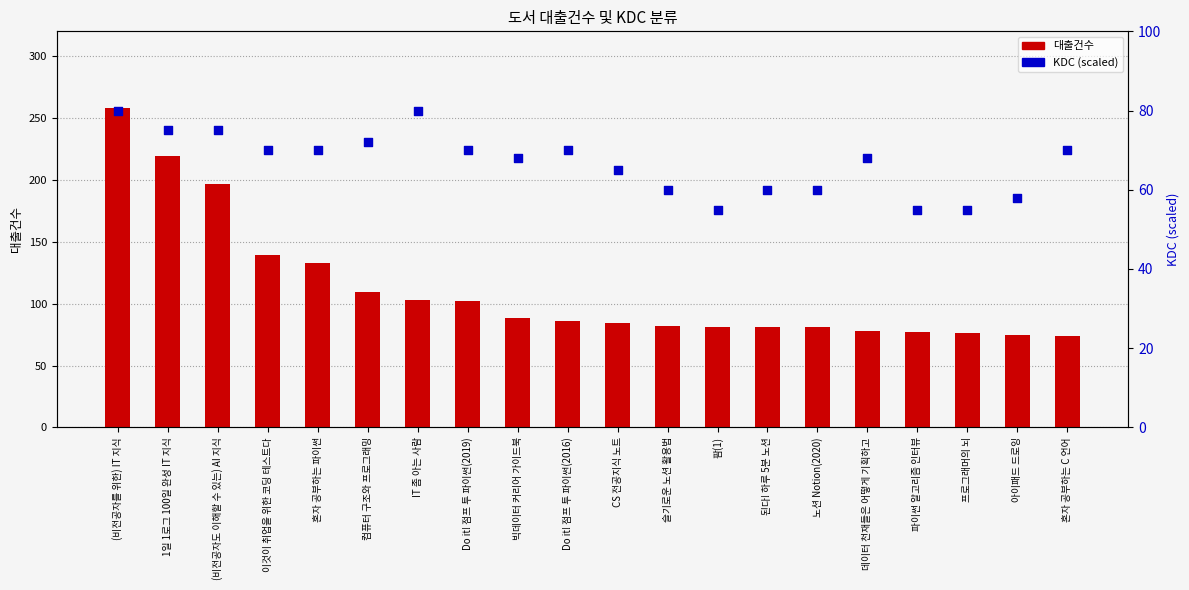

At which category is the sum across all series the highest?

(비전공자를 위한) IT 지식